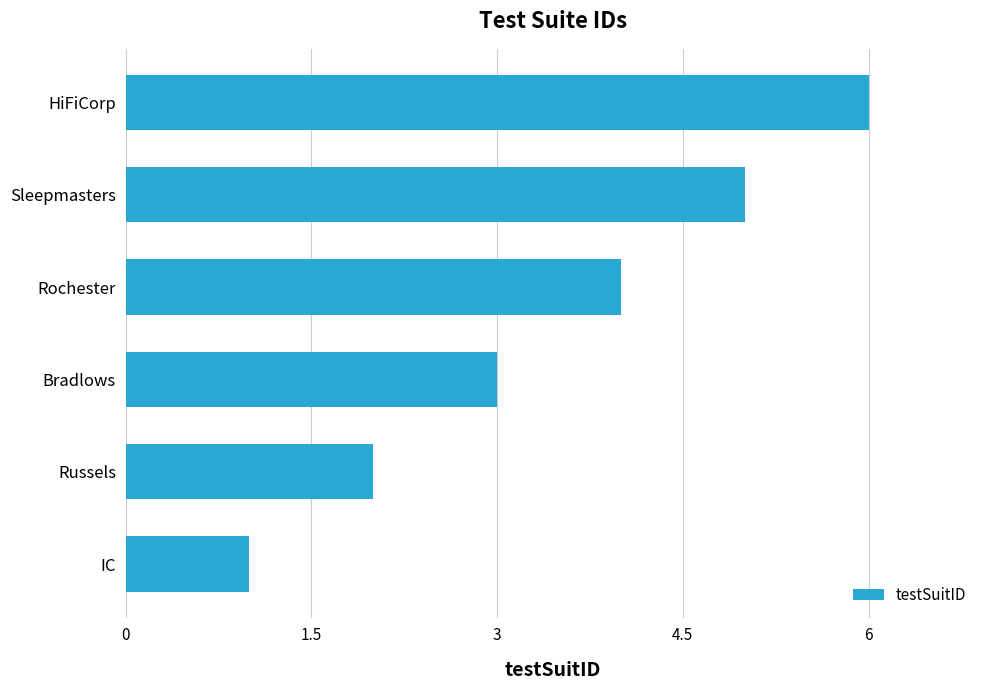

Rank the categories by value from highest to lowest.

HiFiCorp, Sleepmasters, Rochester, Bradlows, Russels, IC